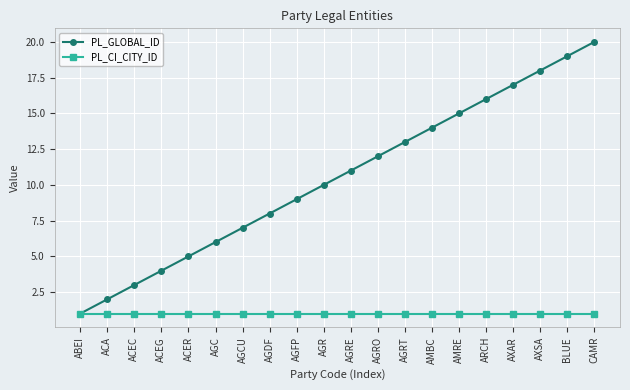

Which series changed the most between AGFP and AGRE?

PL_GLOBAL_ID